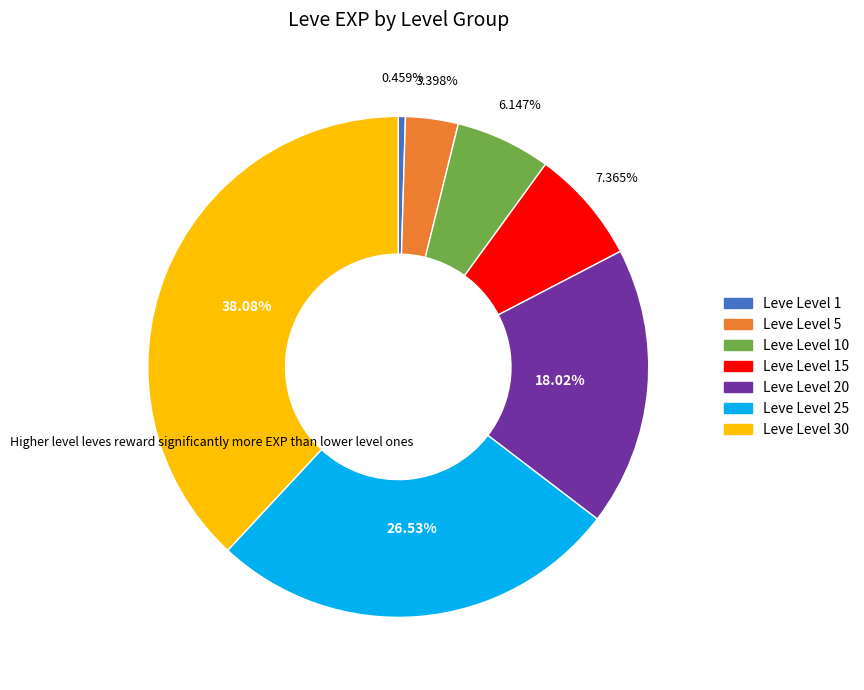

Count the number of slices in the pie.

7